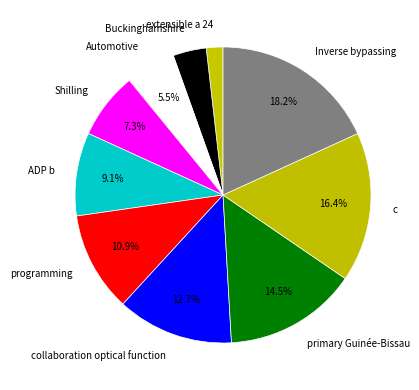

Count the number of slices in the pie.

10